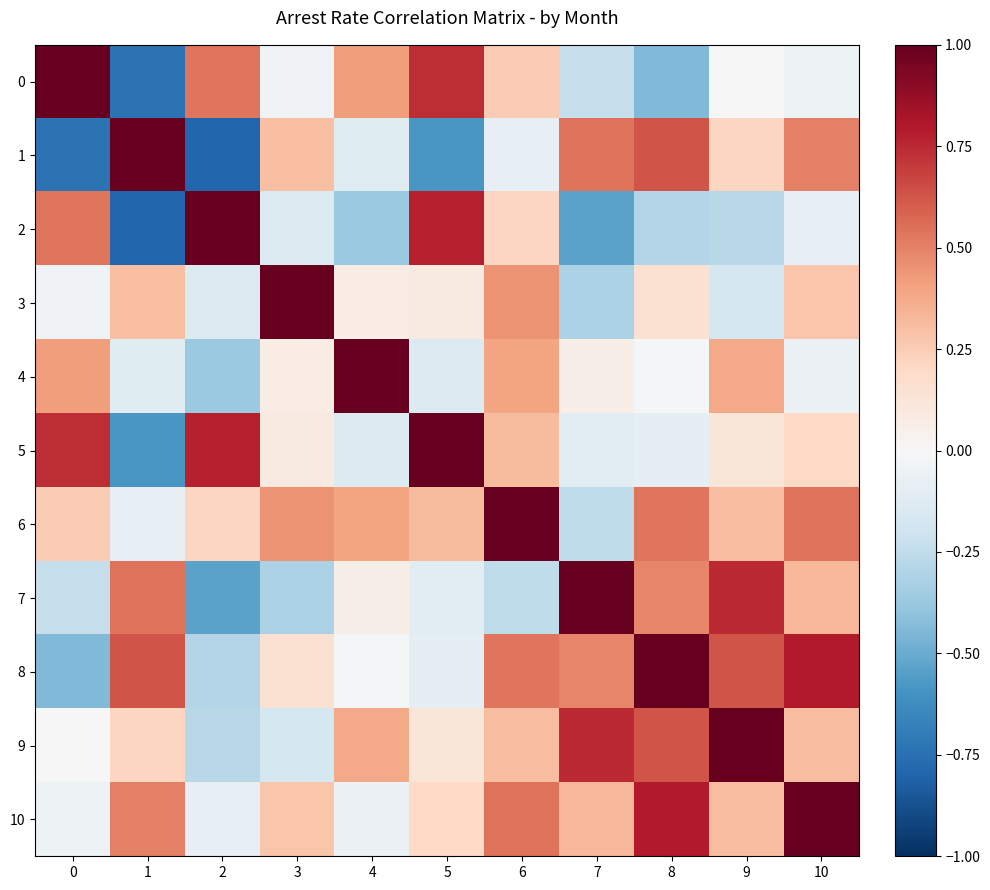

Which series has the largest total across all categories?

10